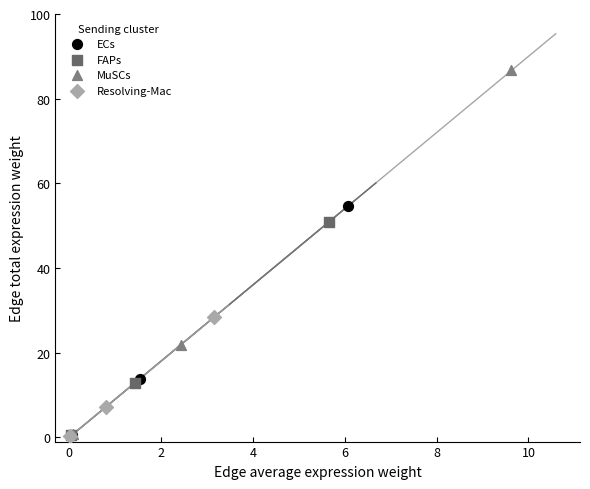

Which series has the widest spread of Y values?

MuSCs